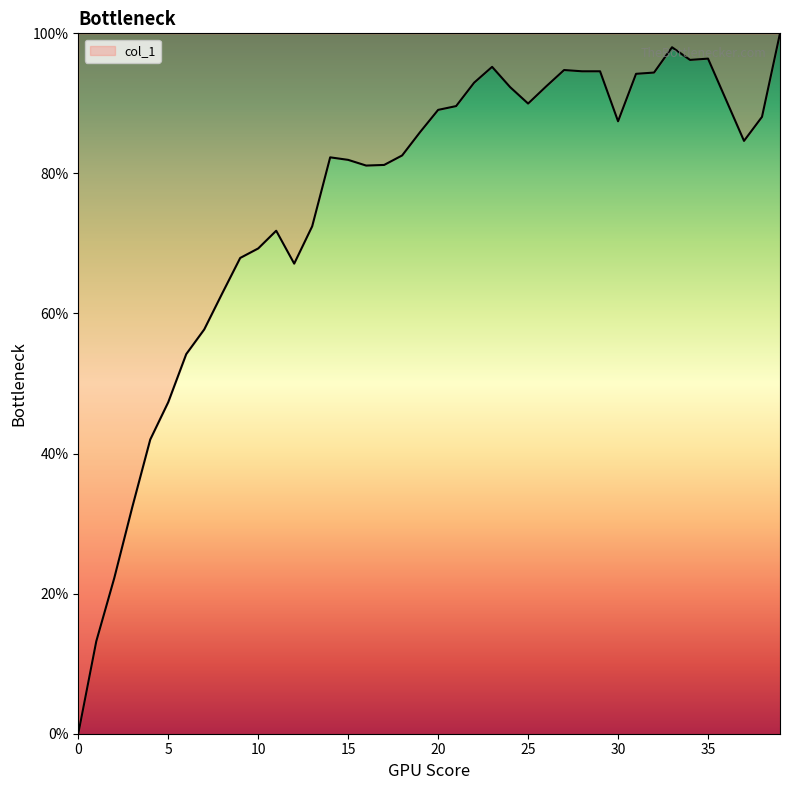

What is the difference between the maximum and minimum values?

100.0